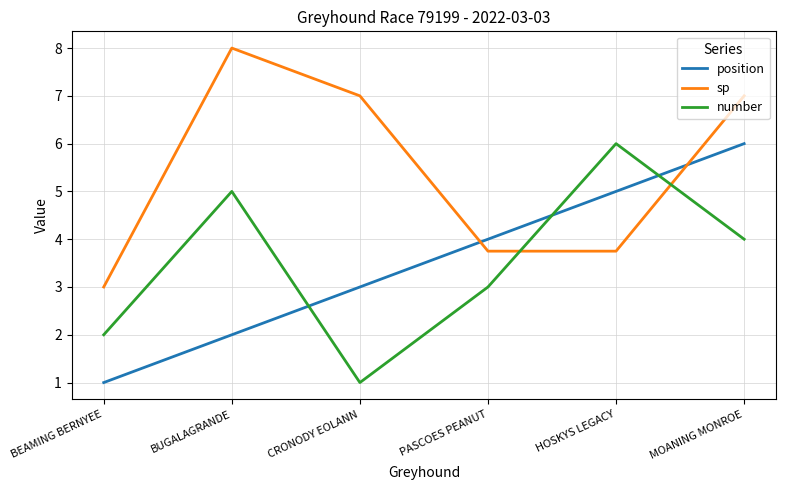

In number, how many points are higher than both neighbors (excluding endpoints)?

2